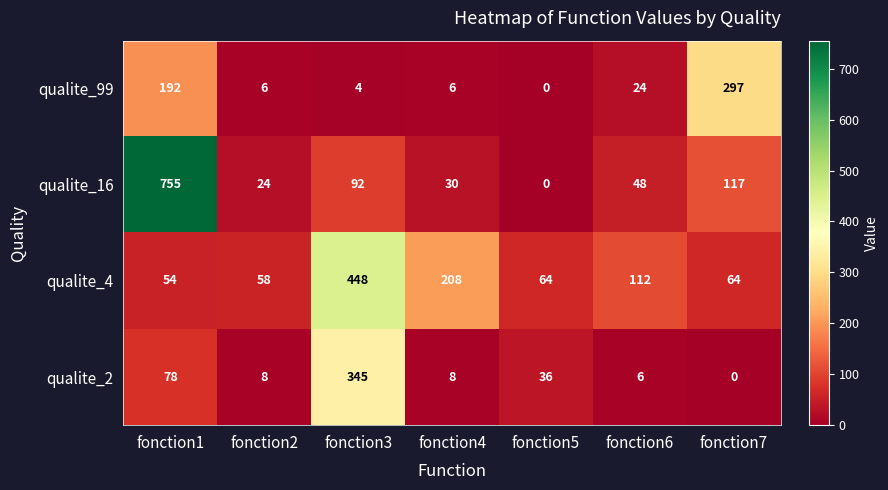

What is the spread (max minus min) of values at fonction7?

297